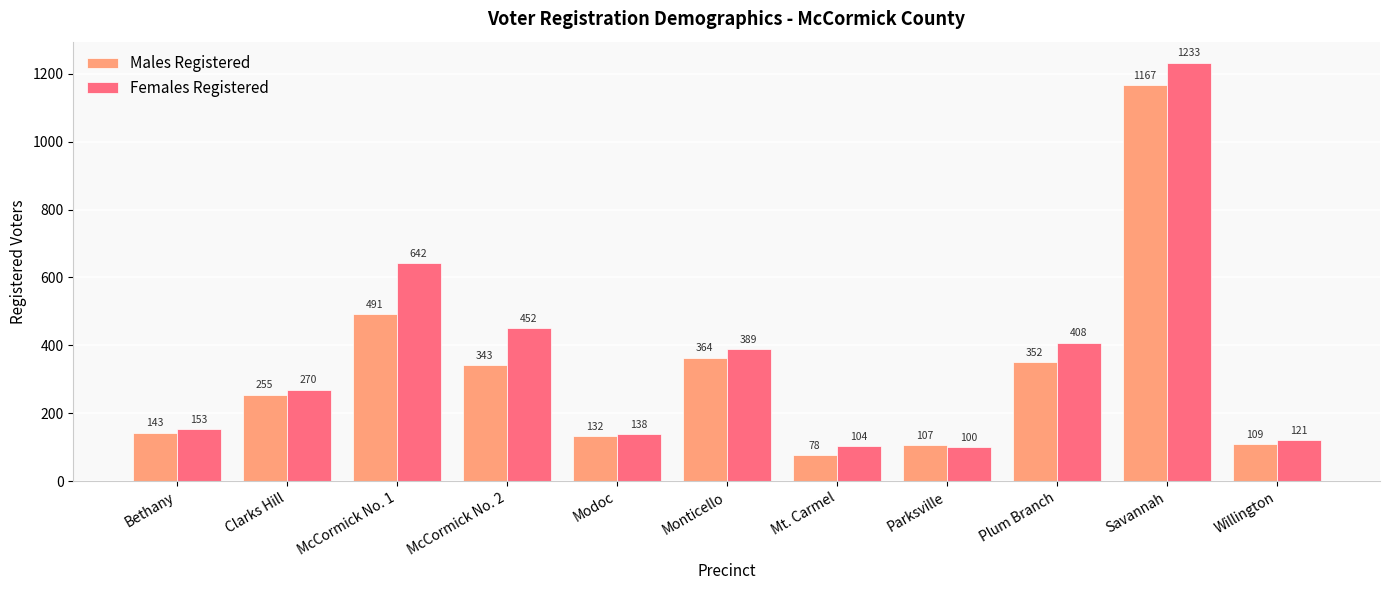

Reading left to right, transcribe all the data shown in this chart.

Males Registered: 143	255	491	343	132	364	78	107	352	1167	109
Females Registered: 153	270	642	452	138	389	104	100	408	1233	121